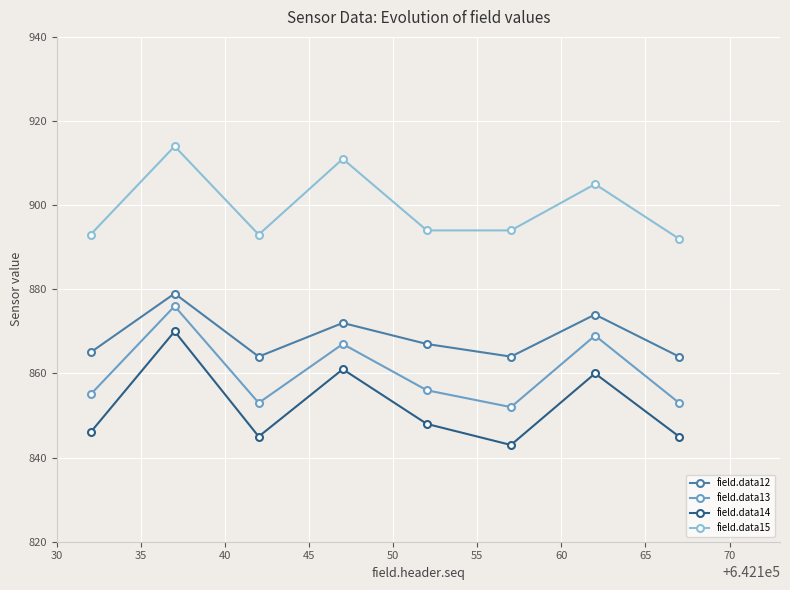

What is the sum of all field.data15 values?

7196